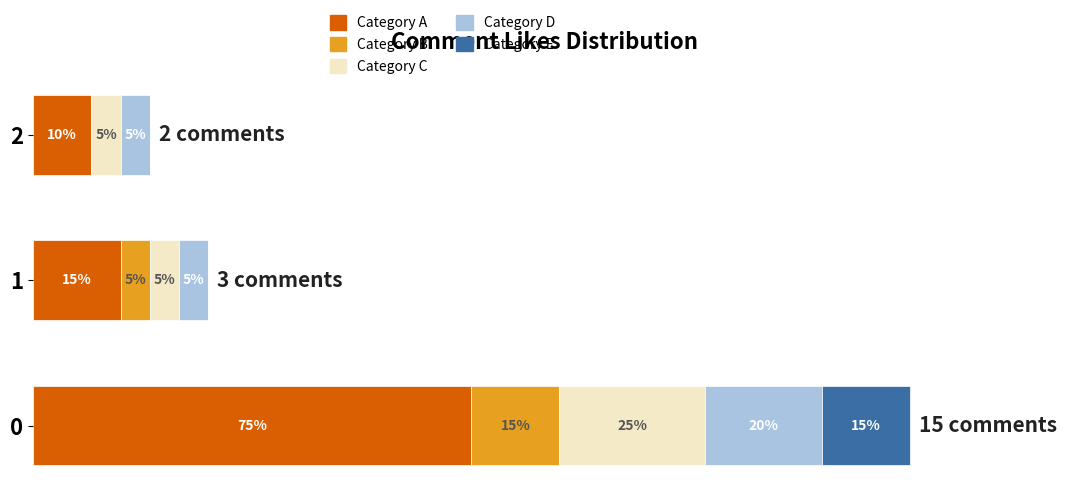

What are all the series names shown in the legend?

Category A, Category B, Category C, Category D, Category E